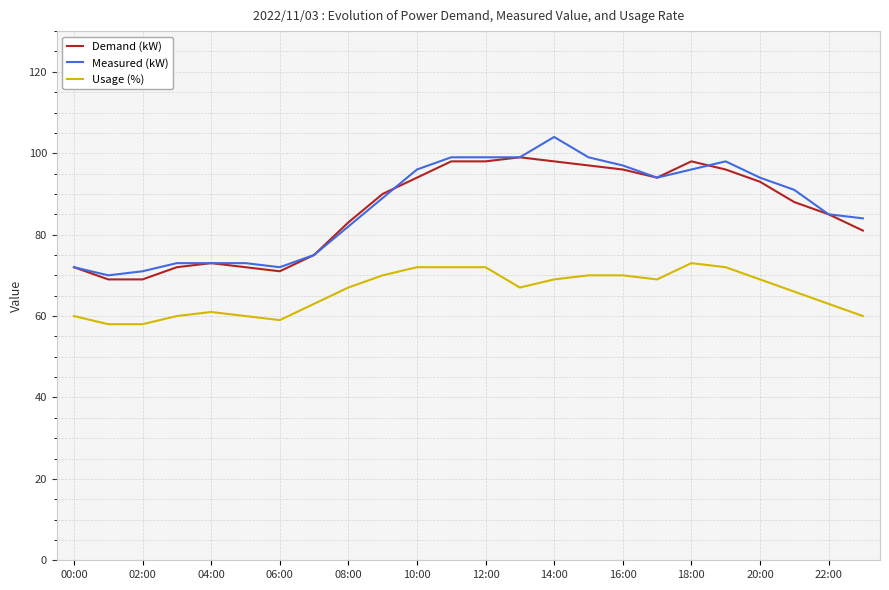

What are all the series names shown in the legend?

Demand (kW), Measured (kW), Usage (%)